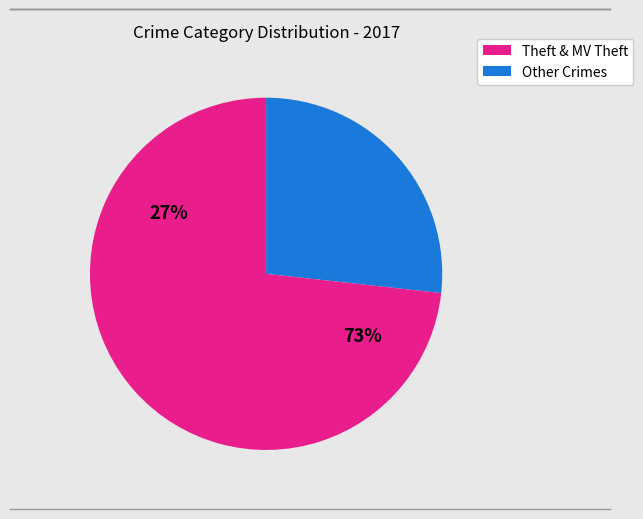

Which slice is the largest?

Theft